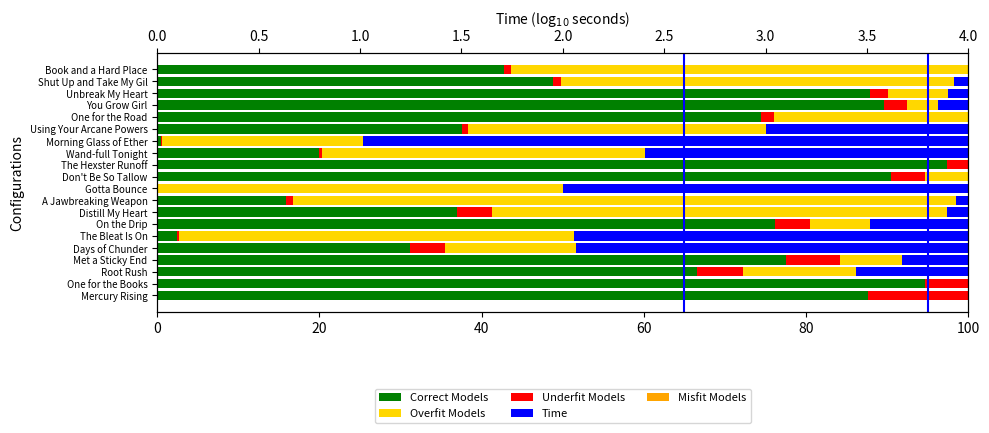

How many series are shown in this chart?

4